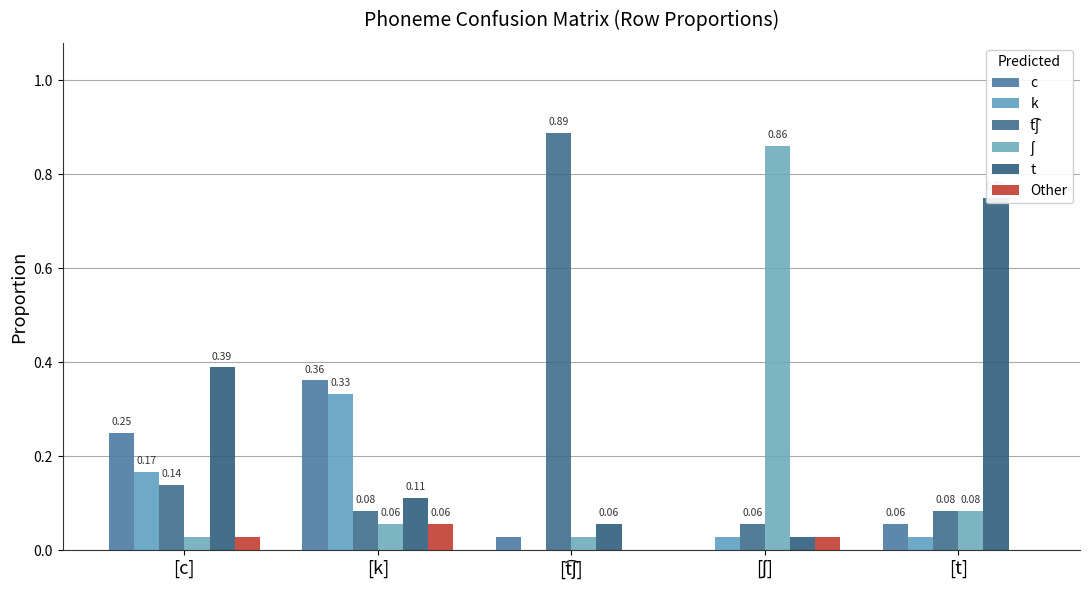

Which label corresponds to the largest value in the chart?

[t͡ʃ]